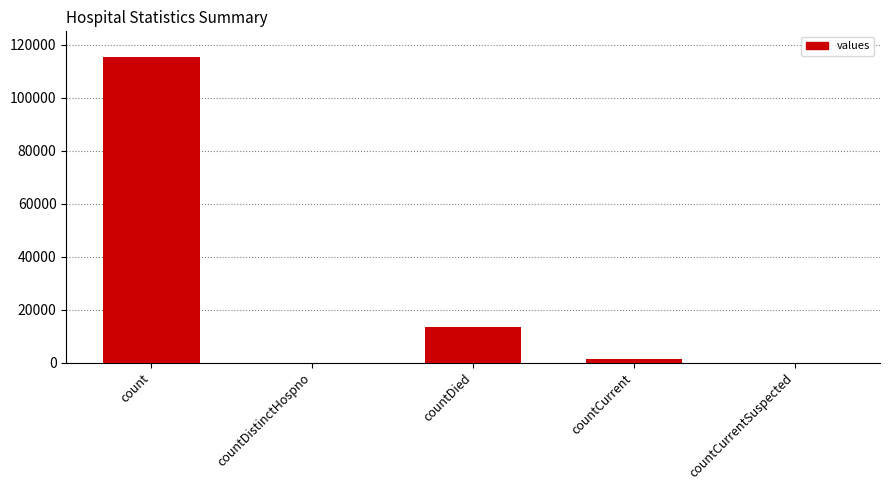

Where is the data nearest to the value 57689?

countDied